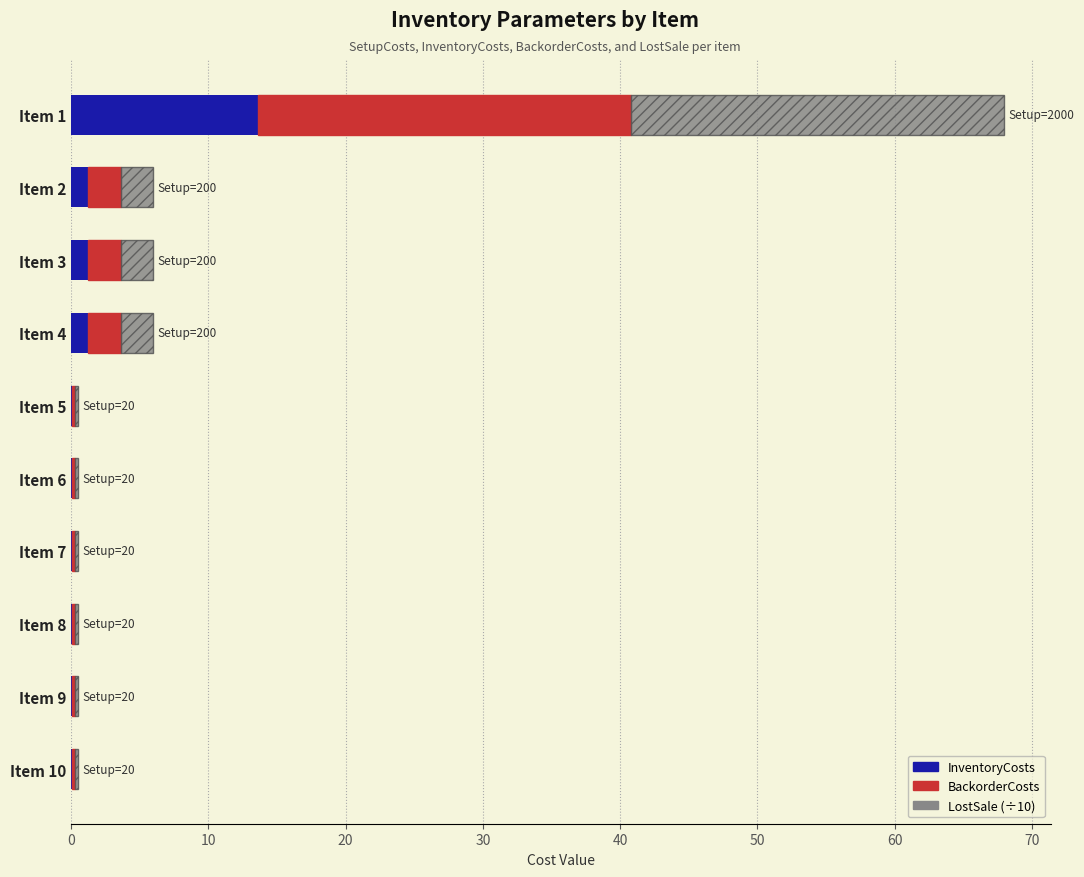

Which category has the highest value in the InventoryCosts series?

Item 1